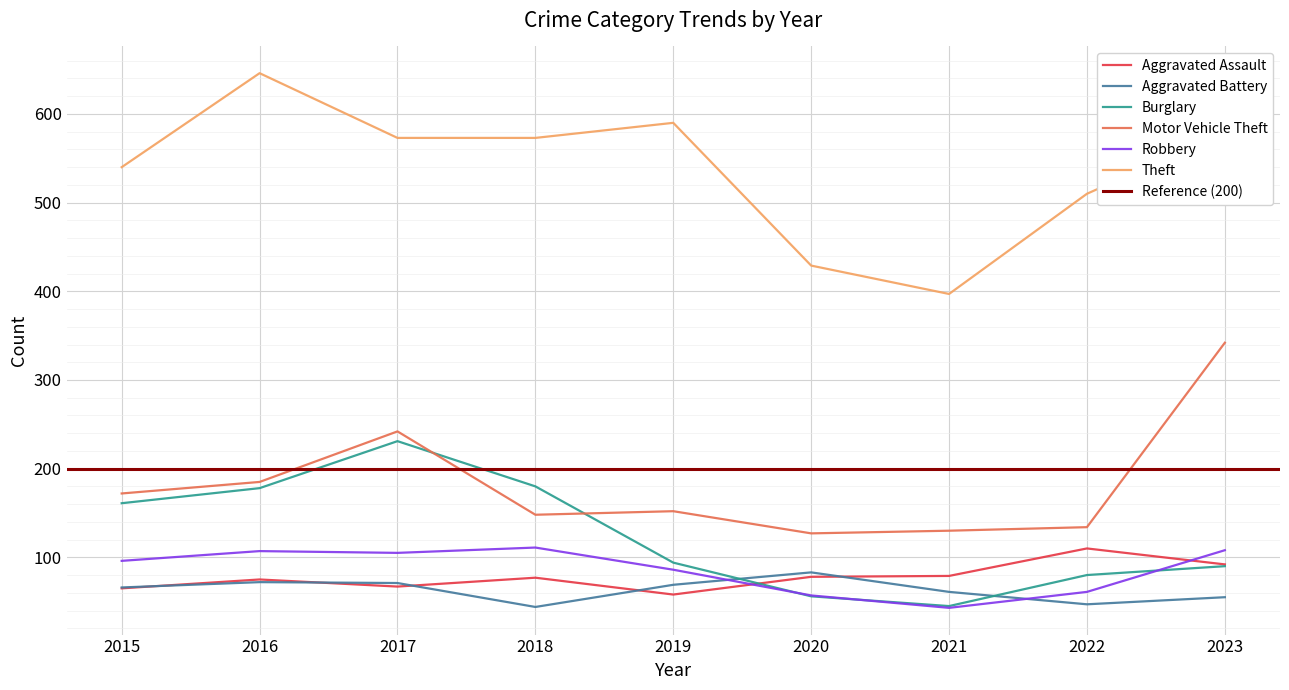

Reading left to right, transcribe all the data shown in this chart.

Aggravated Assault: 65	75	67	77	58	78	79	110	92
Aggravated Battery: 66	72	71	44	69	83	61	47	55
Burglary: 161	178	231	180	94	56	45	80	90
Motor Vehicle Theft: 172	185	242	148	152	127	130	134	342
Robbery: 96	107	105	111	86	57	43	61	108
Theft: 540	646	573	573	590	429	397	510	579